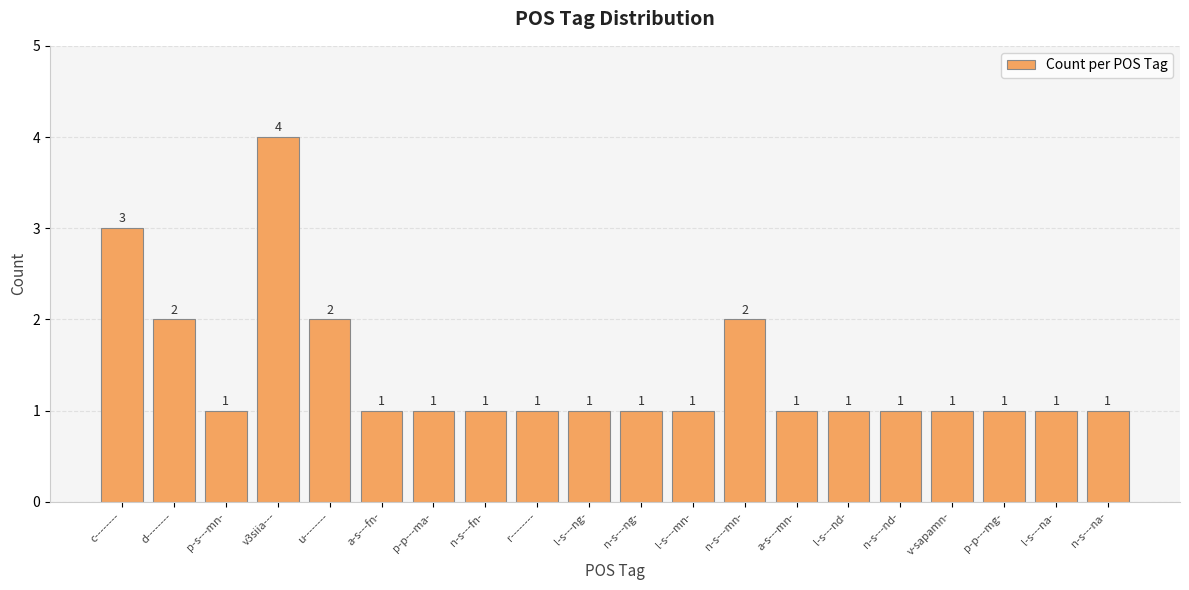

The chart shows a value of 1 at u--------. True or false?

False